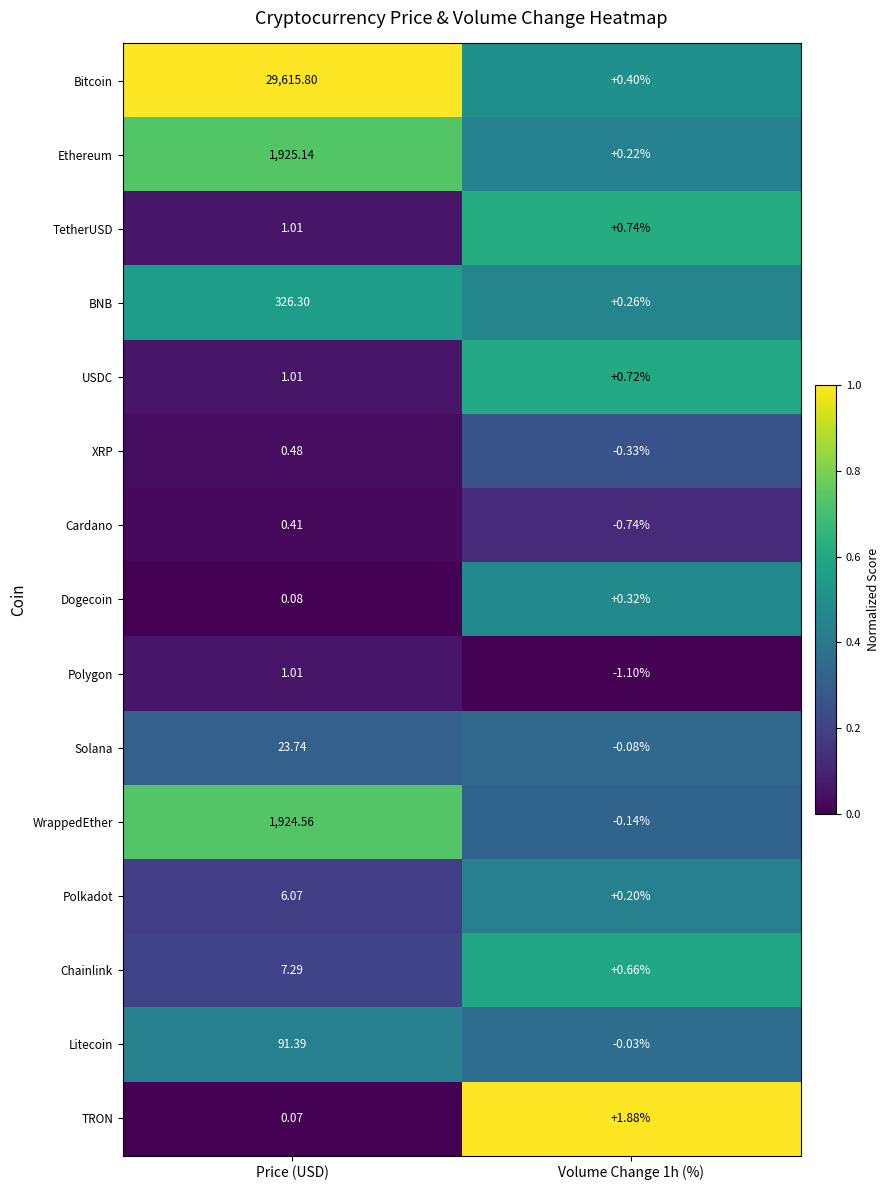

Where does the TetherUSD series first go above 1?

Price (USD)